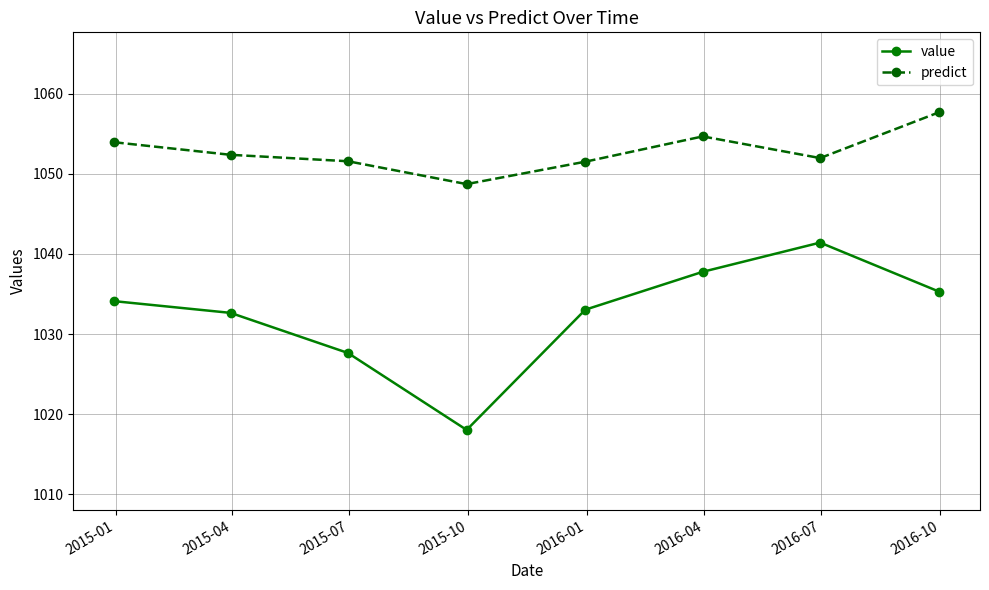

True or false: predict and value intersect in this chart.

False